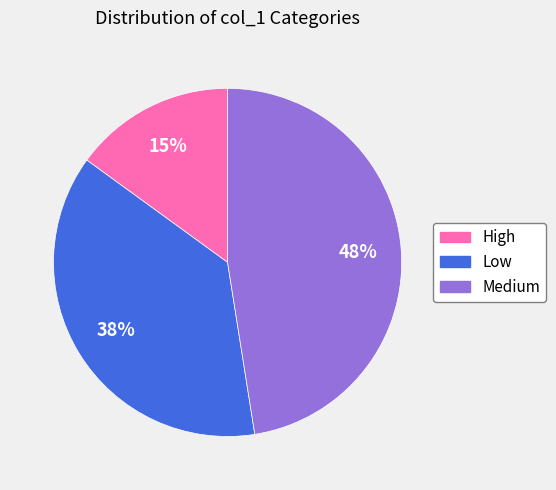

Is the sum of Medium and High greater than half?

Yes